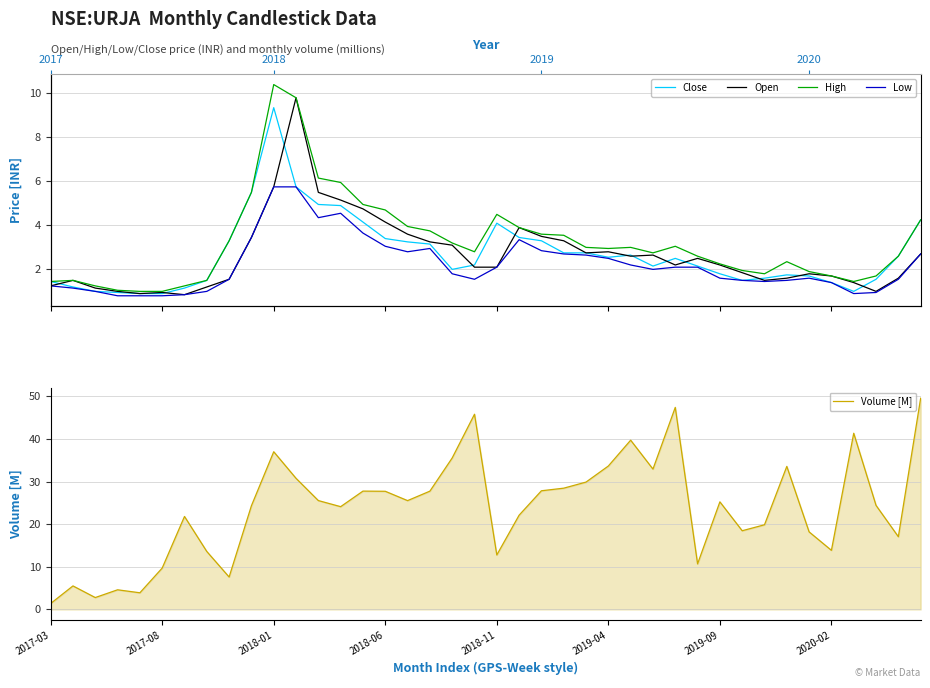

What is the sum of all Open values?

106.6